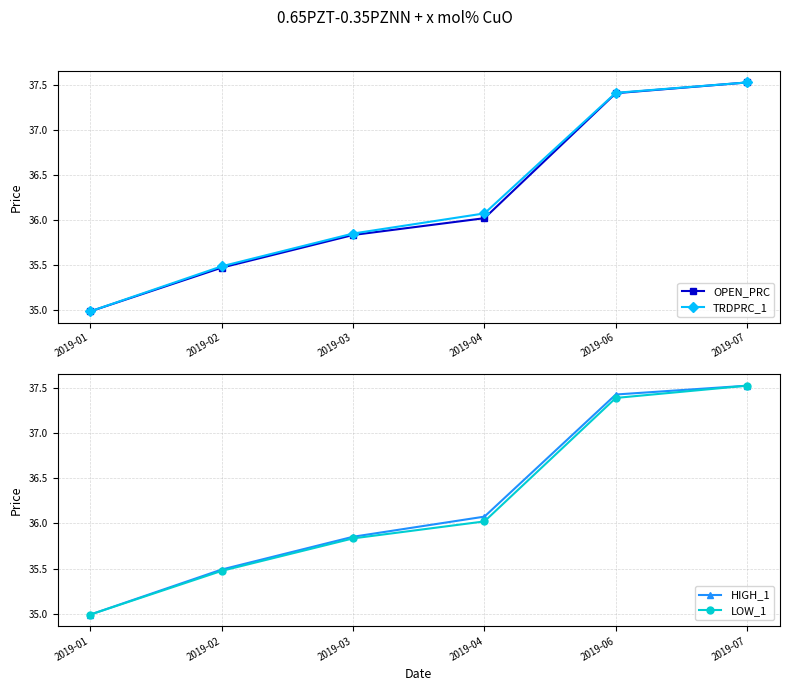

At 2019-07, list the series in order from largest to smallest.

OPEN_PRC, TRDPRC_1, HIGH_1, LOW_1